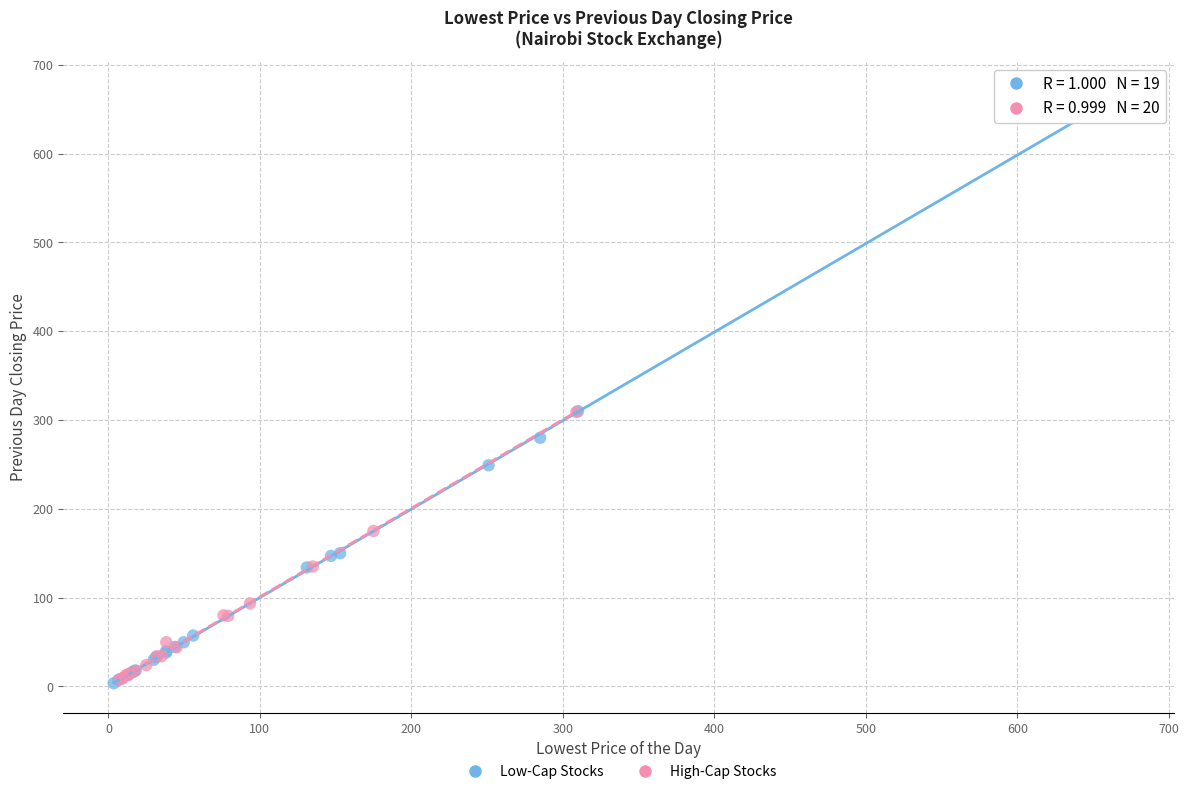

What are all the series names shown in the legend?

Low-Cap Stocks, High-Cap Stocks